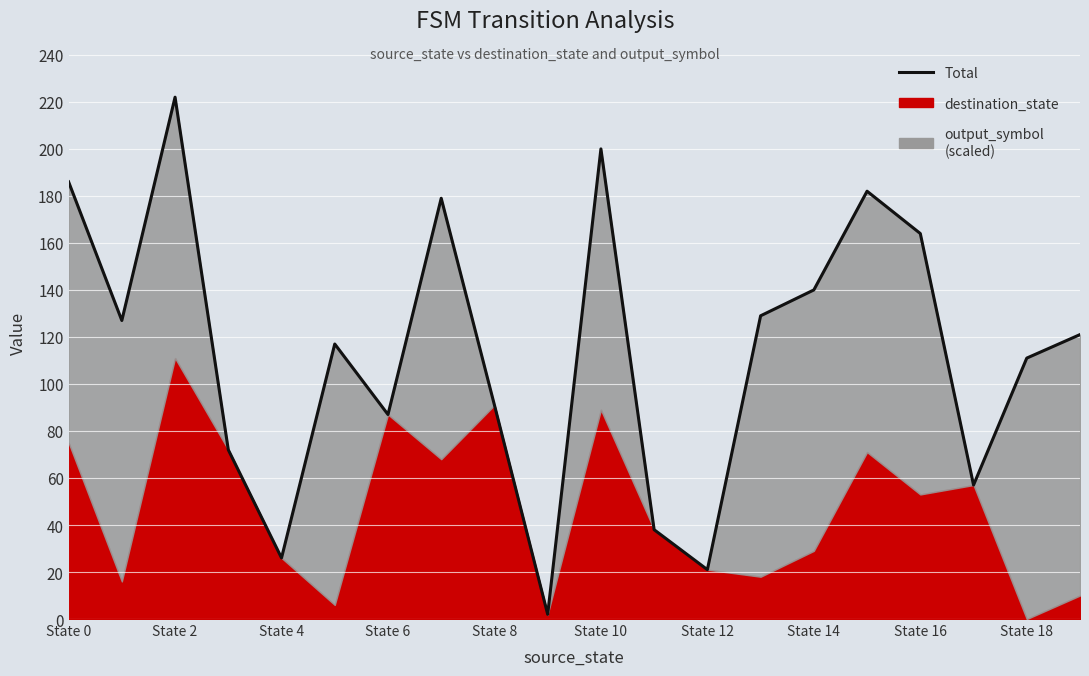

True or false: the data has more than 0 interior local peaks.

True